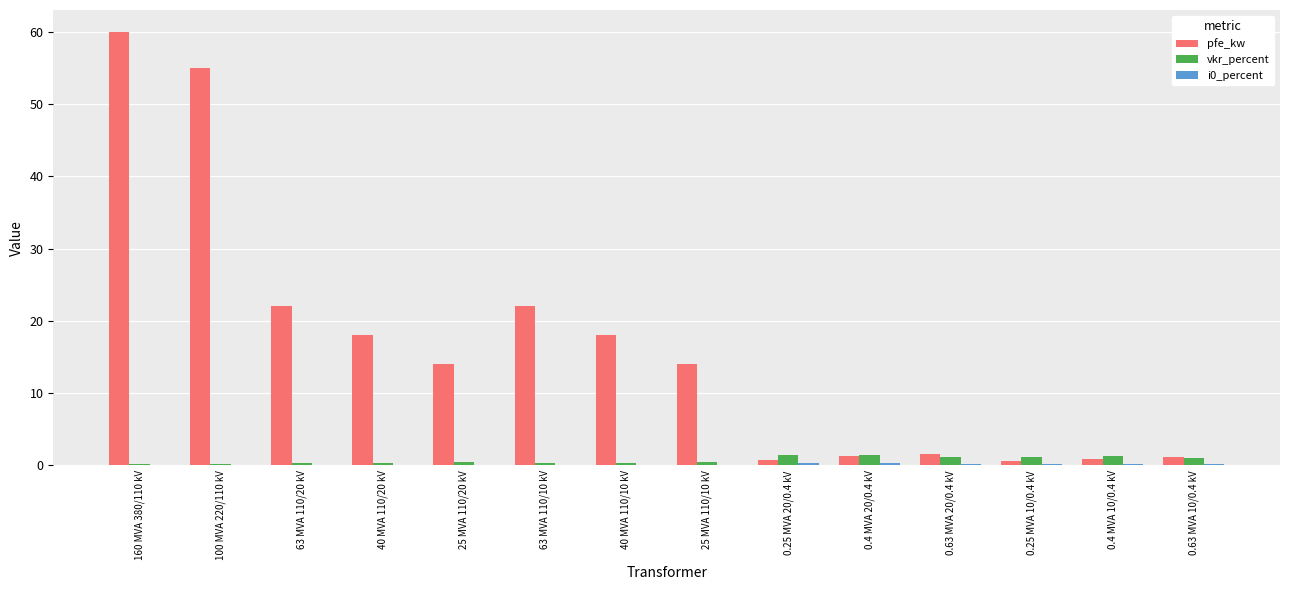

At which category is the sum across all series the highest?

160 MVA 380/110 kV